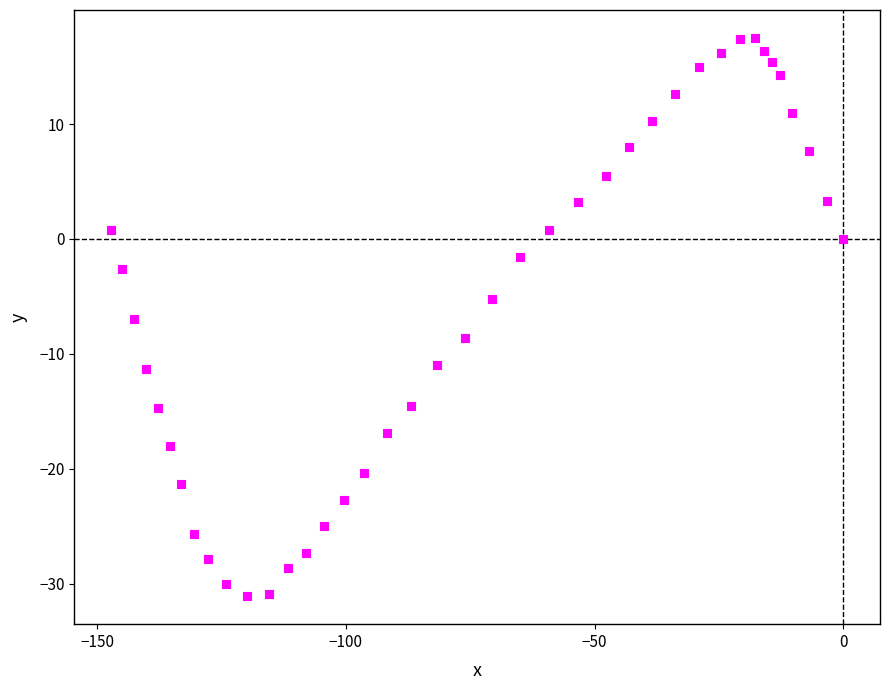

What is the range of X values (max minus min)?

147.2